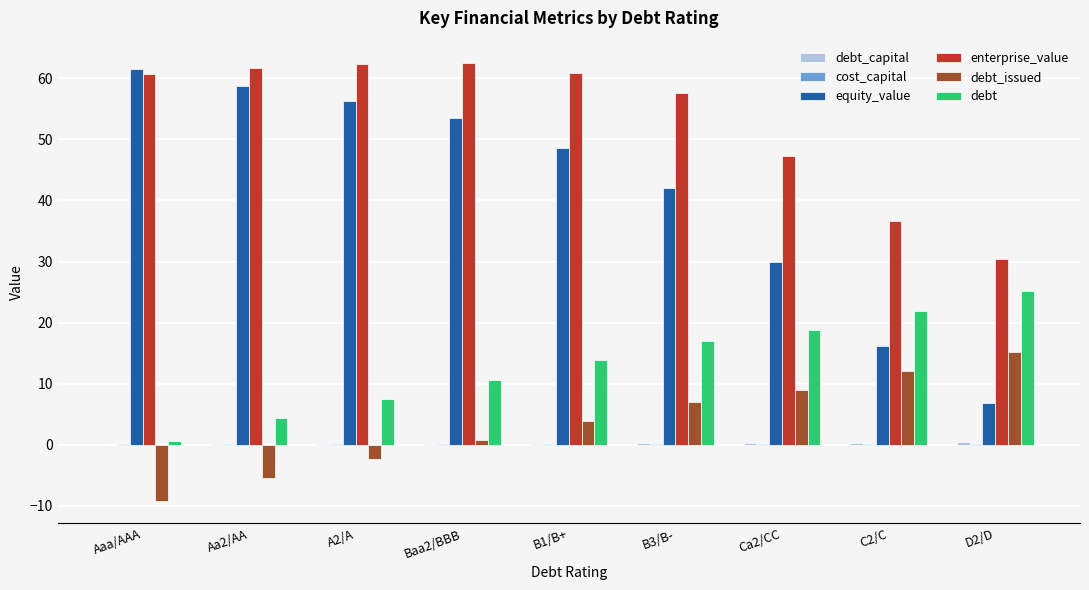

What is the sum of all debt_issued values?

31.1